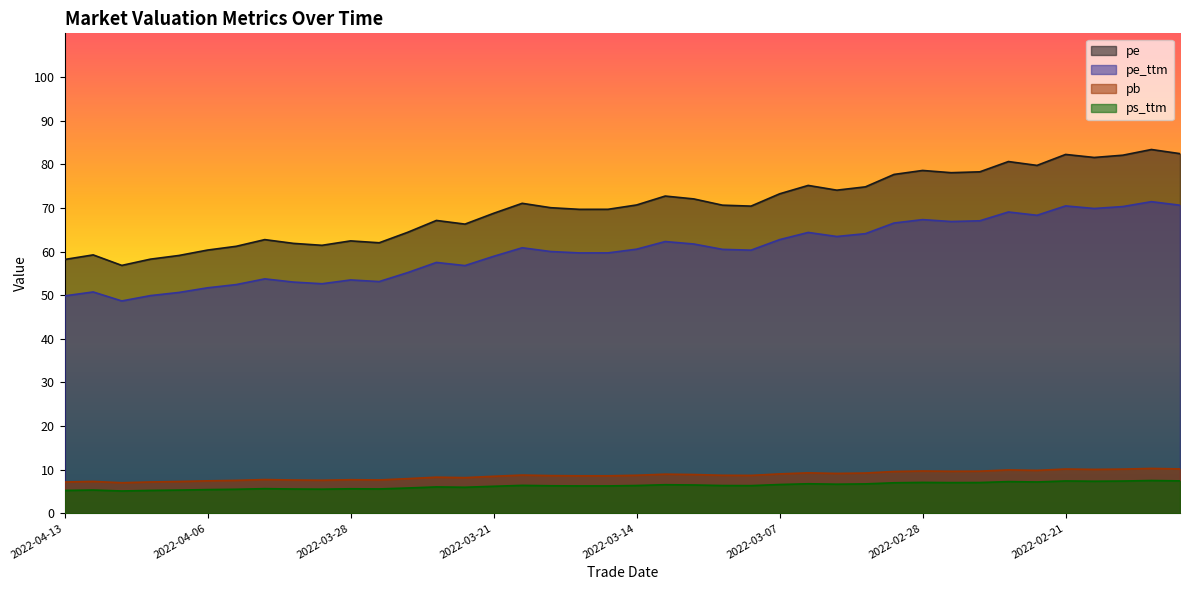

At how many categories does at least one series exceed 67?

26